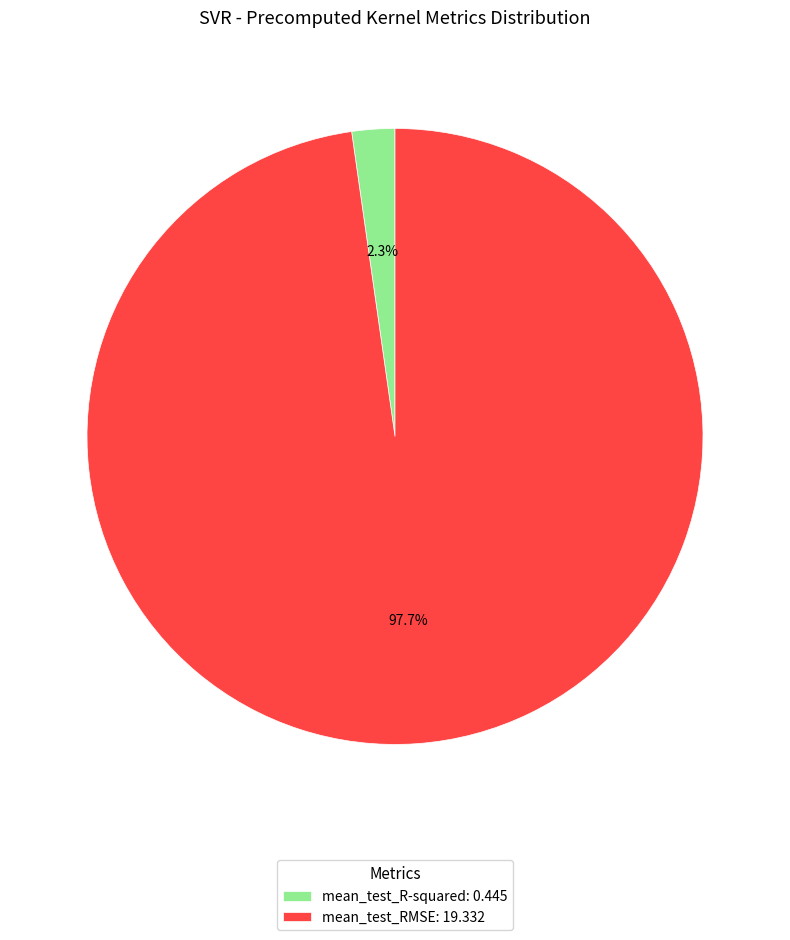

True or false: mean_test_RMSE accounts for 98% of the total.

True